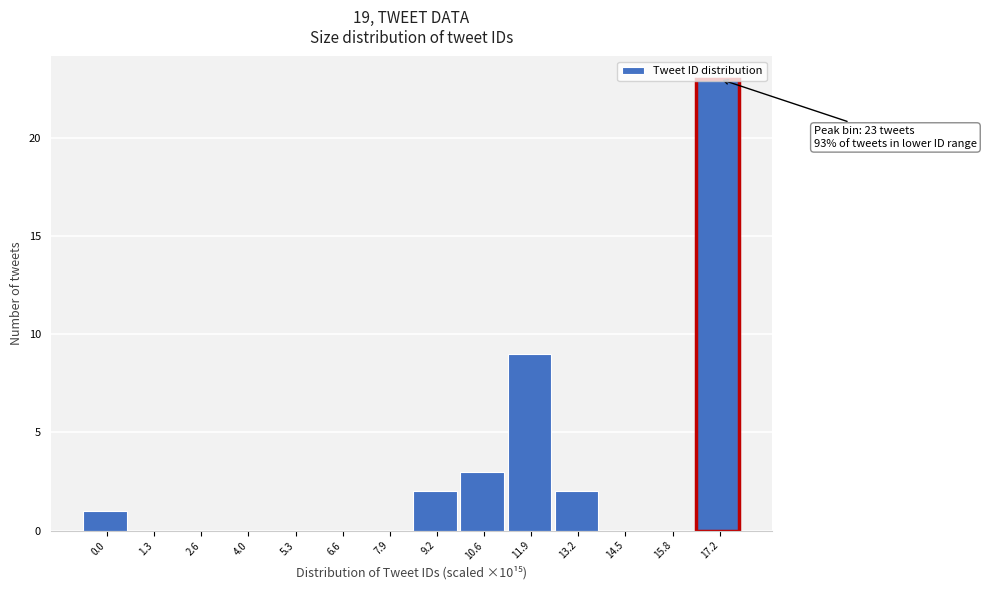

Is it true that the value at 4.0 is 15?

False